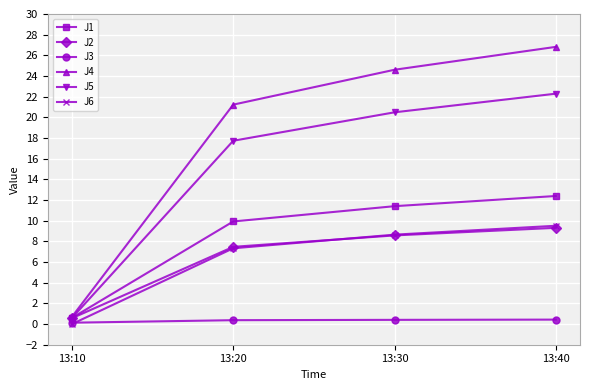

What is the highest value of the J2 series?

9.3